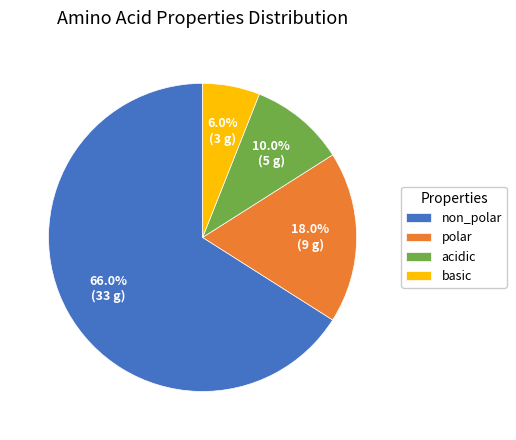

How many segments does this pie chart have?

4